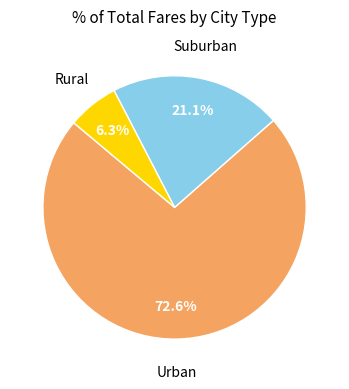

How many slices are in this pie chart?

3